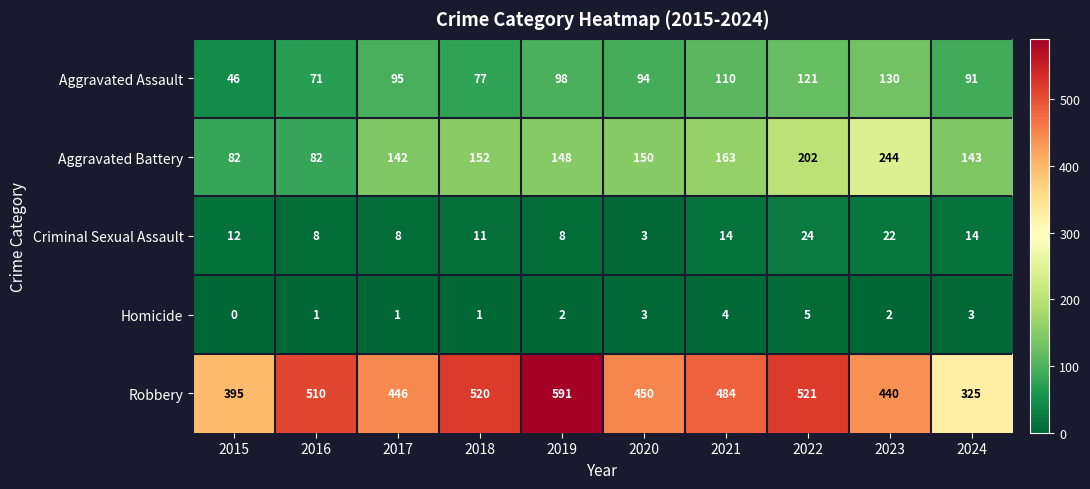

At which category does the chart reach its minimum across all series?

2015